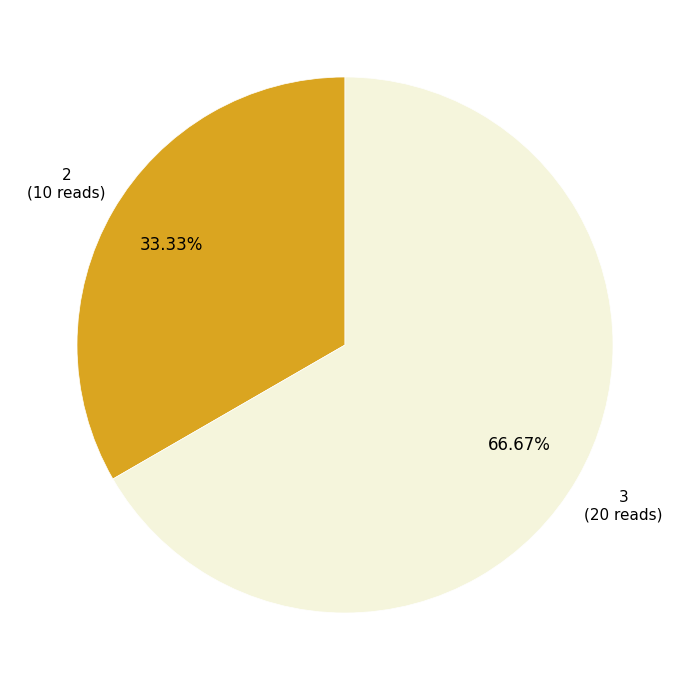

Does any single category account for the majority?

Yes